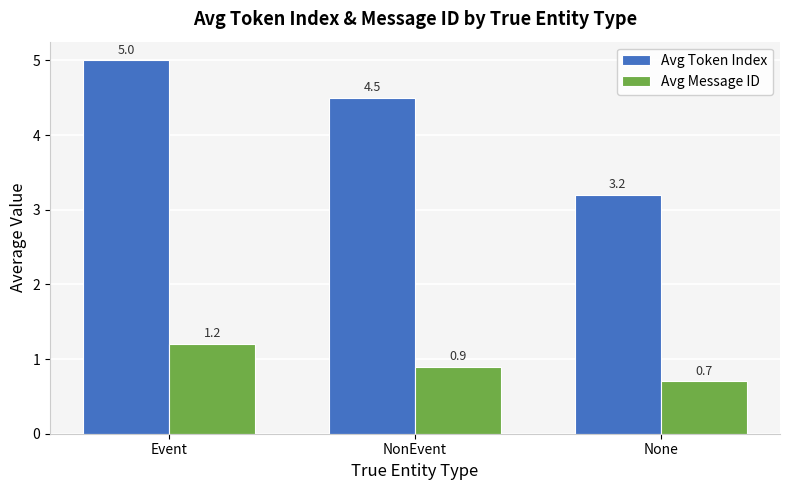

Reading left to right, list all the values displayed in this chart.

Avg Token Index: 5.0	4.5	3.2
Avg Message ID: 1.2	0.9	0.7